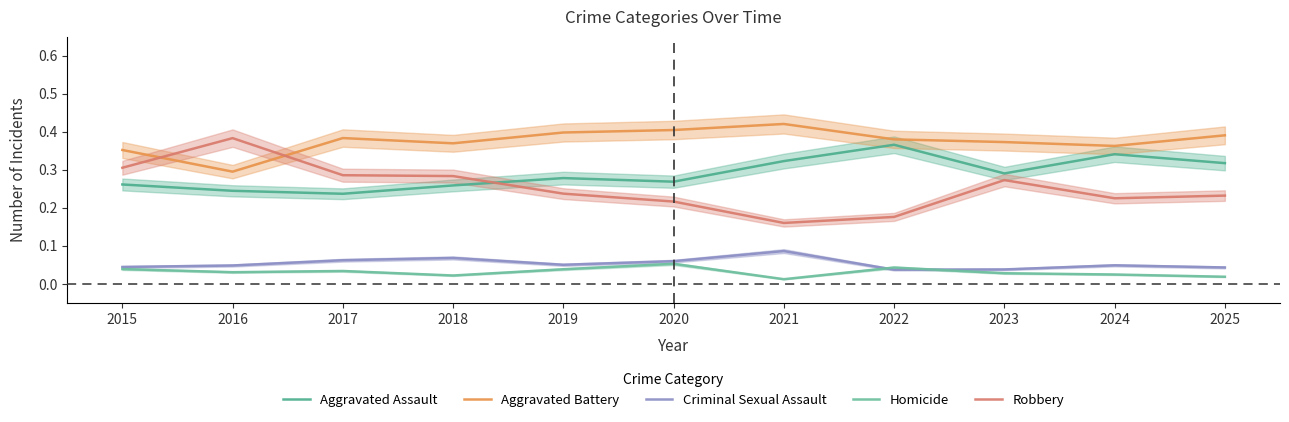

What is the spread (max minus min) of values at 2018?

0.3